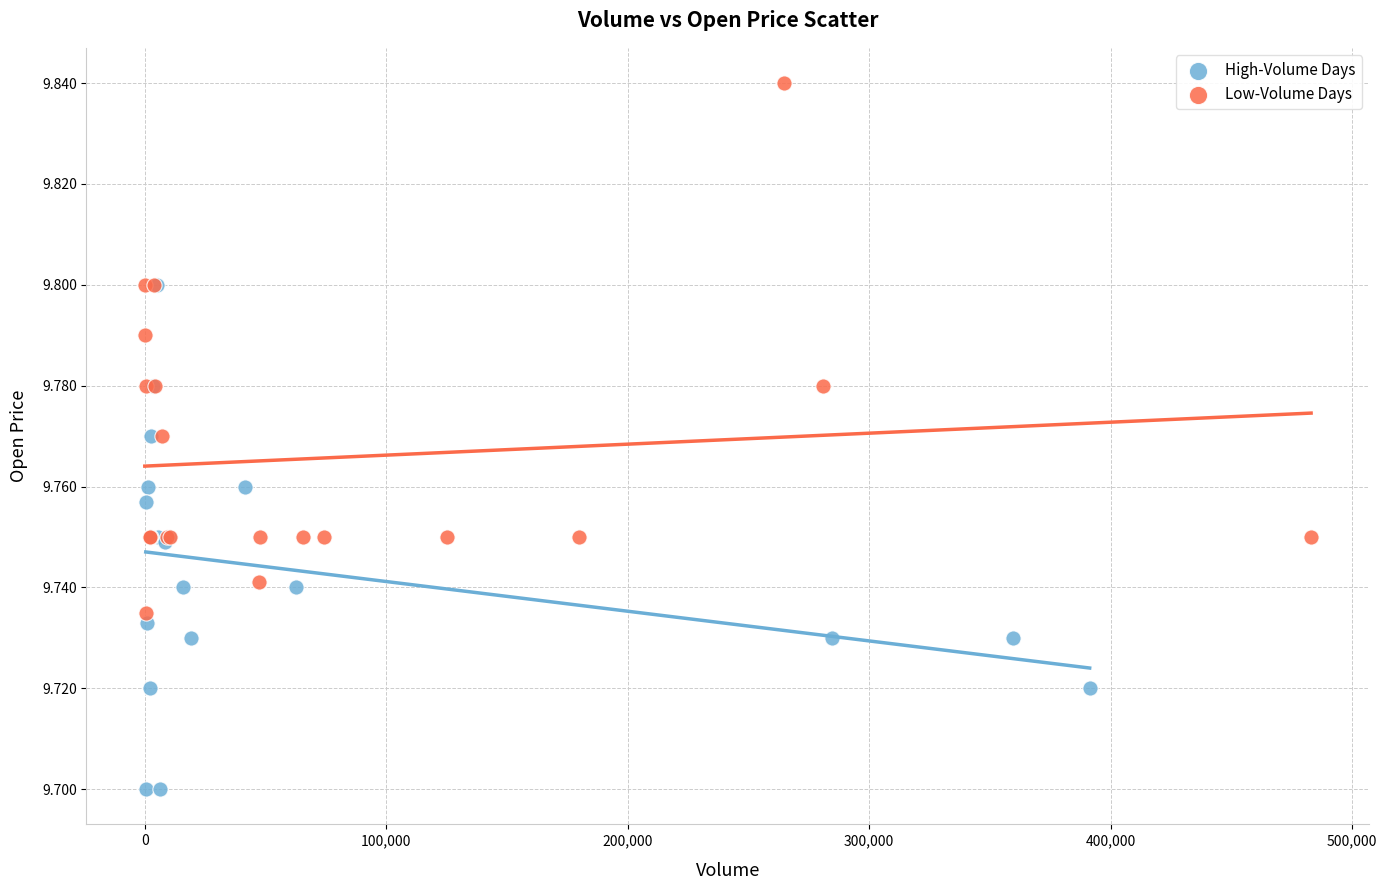

Which series contains the lowest Y value?

High-Volume Days